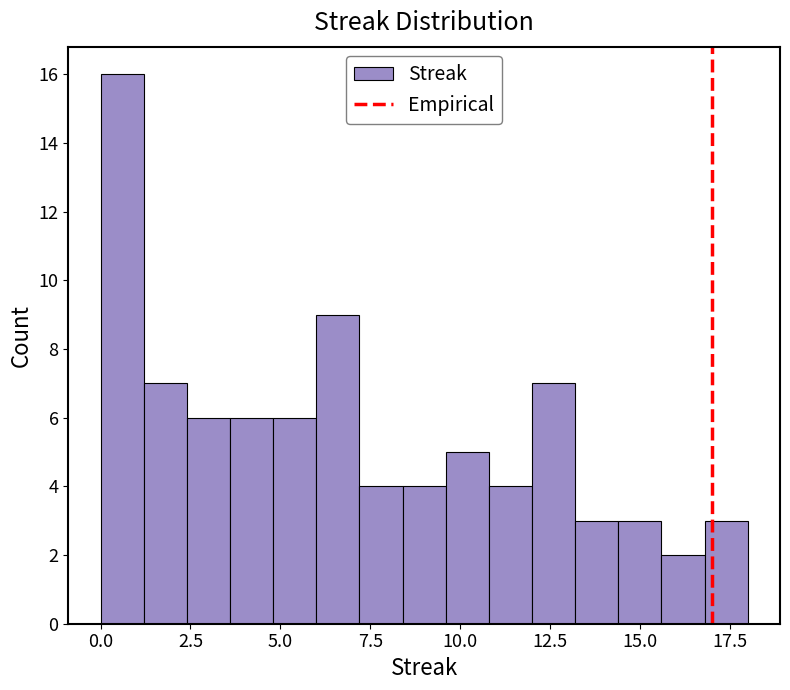

Read against the x-axis, roughly where is the centre of the tallest bar?

0.5